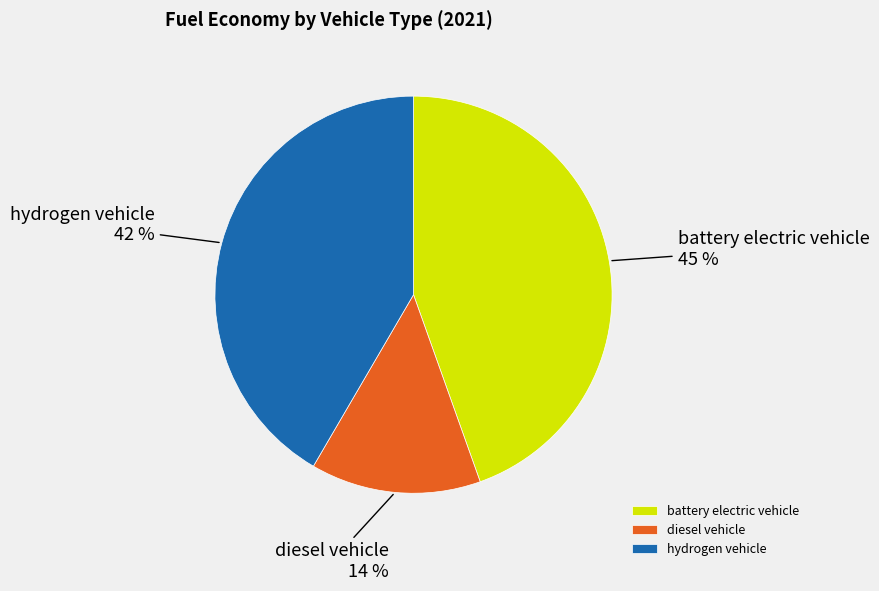

What is the smallest slice in the pie chart?

diesel vehicle